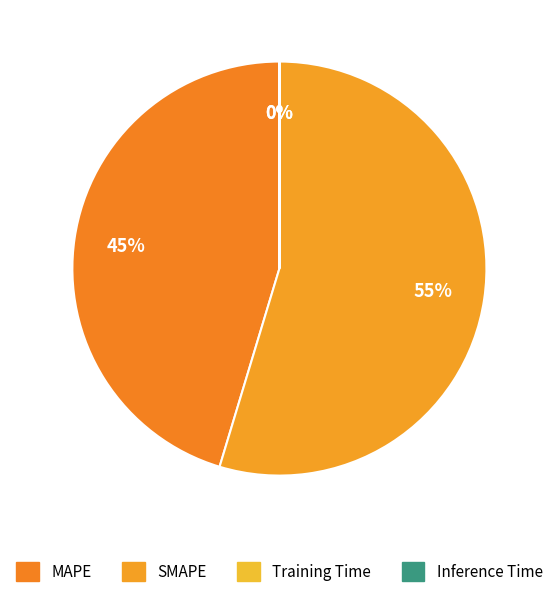

Does SMAPE represent more than half of the total?

Yes